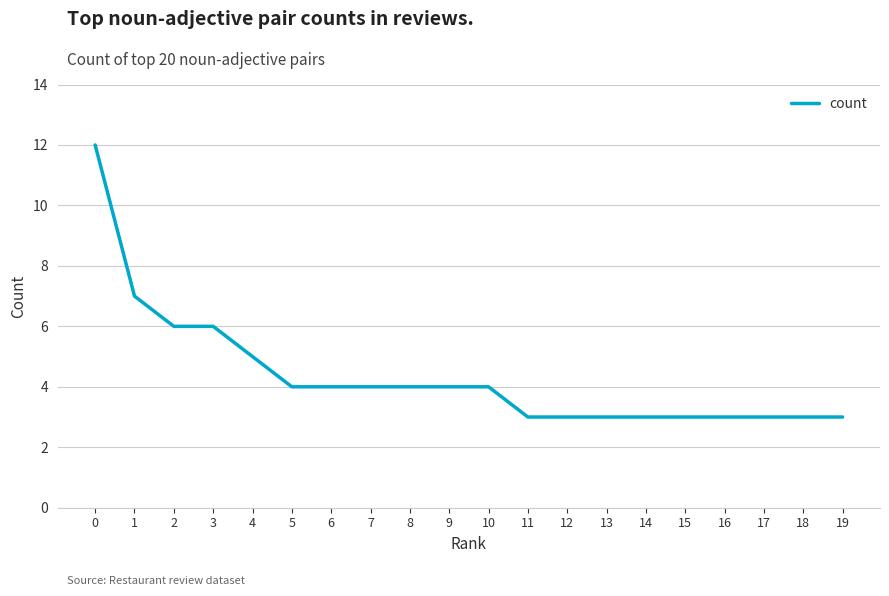

How many lines are shown in the chart?

1